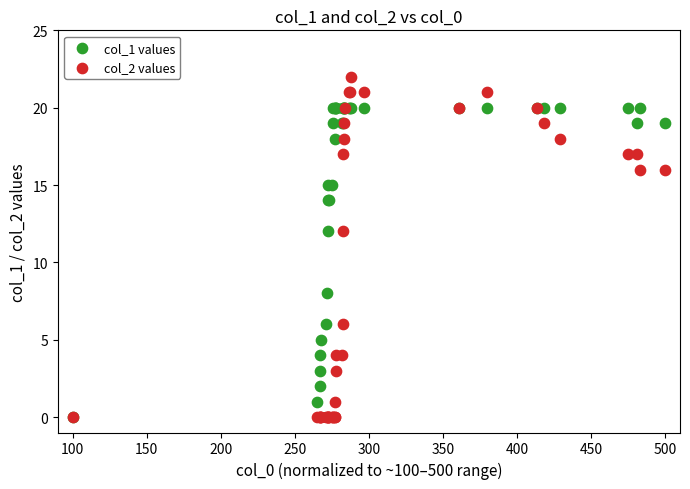

What are all the series names shown in the legend?

col_1 values, col_2 values